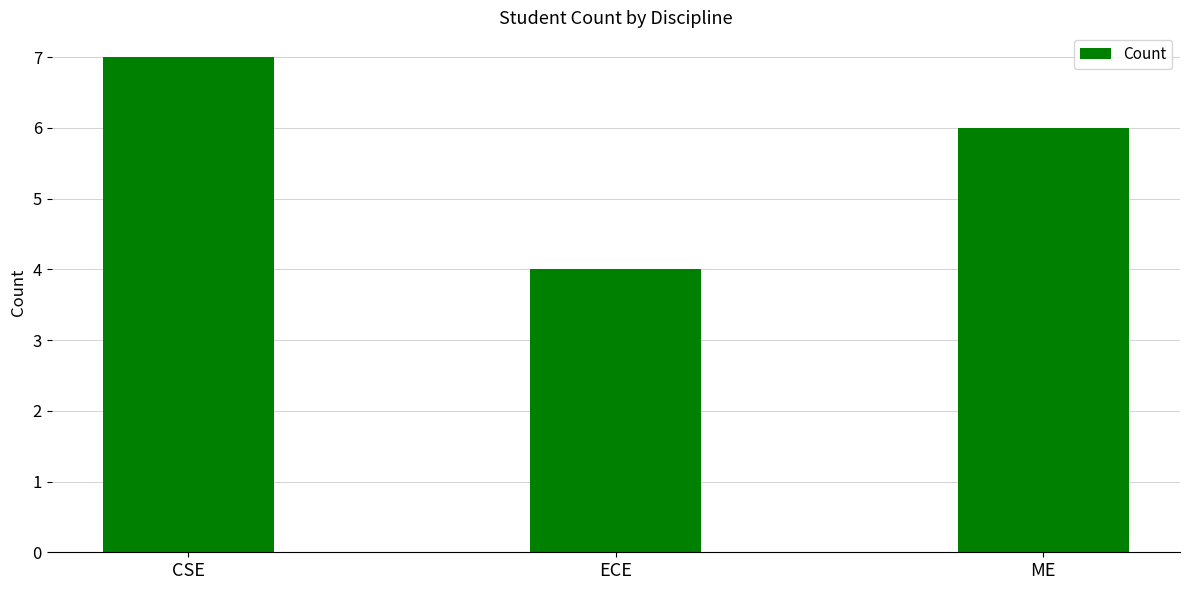

Reading left to right, transcribe all the data shown in this chart.

CSE=7	ECE=4	ME=6